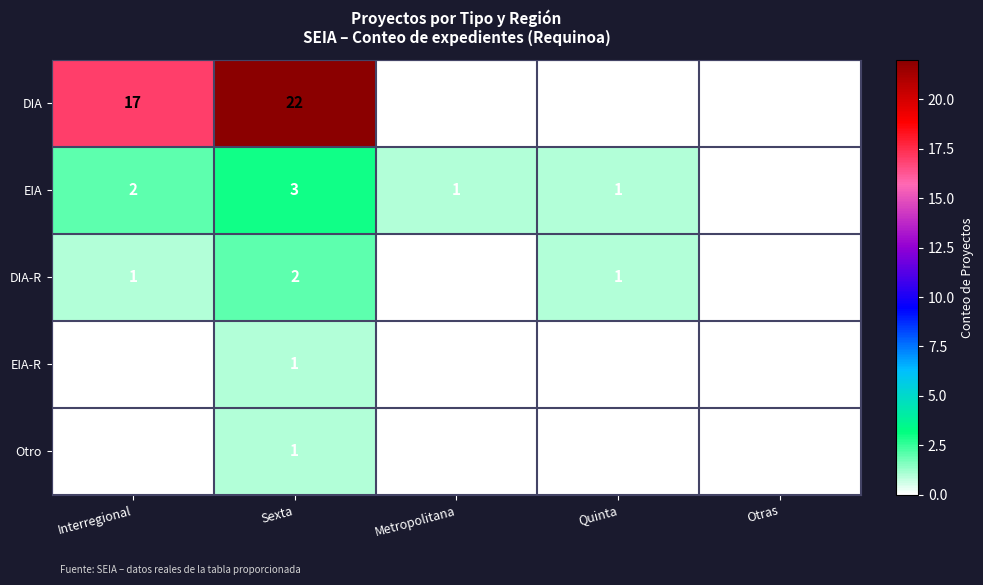

Is the value of Otro at Interregional greater than the value of EIA at Sexta?

No